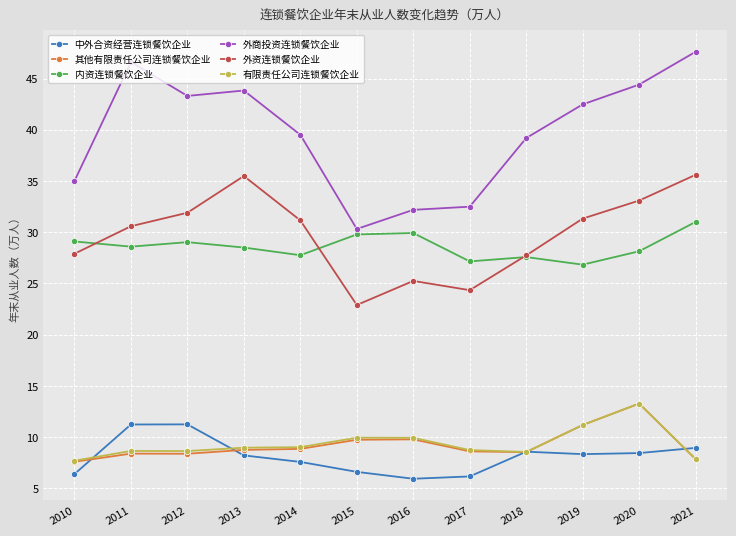

True or false: 外商投资连锁餐饮企业 and 有限责任公司连锁餐饮企业 intersect in this chart.

False